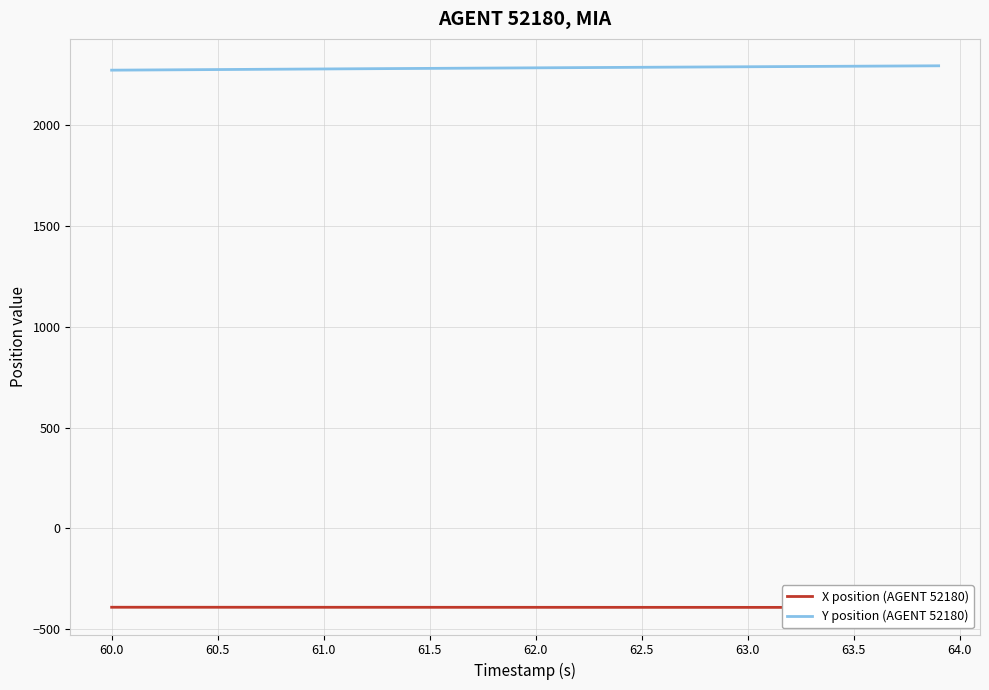

What are all the series names shown in the legend?

X position (AGENT 52180), Y position (AGENT 52180)